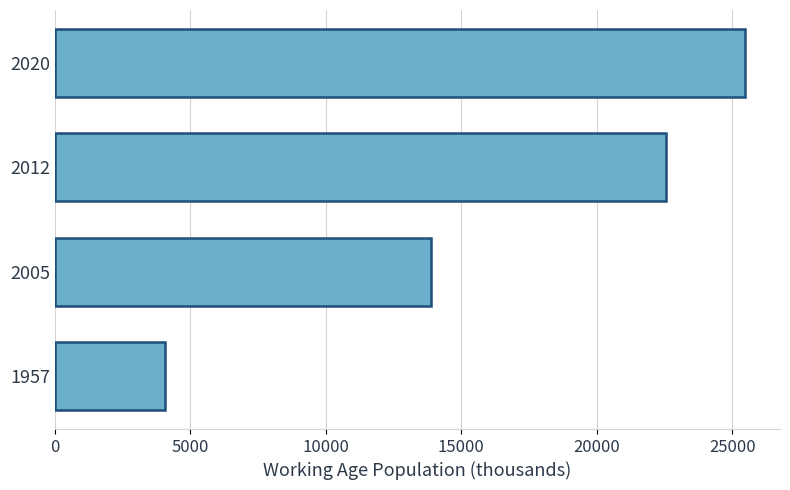

Reading top to bottom, transcribe all the data shown in this chart.

2020=25484.8	2012=22545.7	2005=13876.5	1957=4075.8